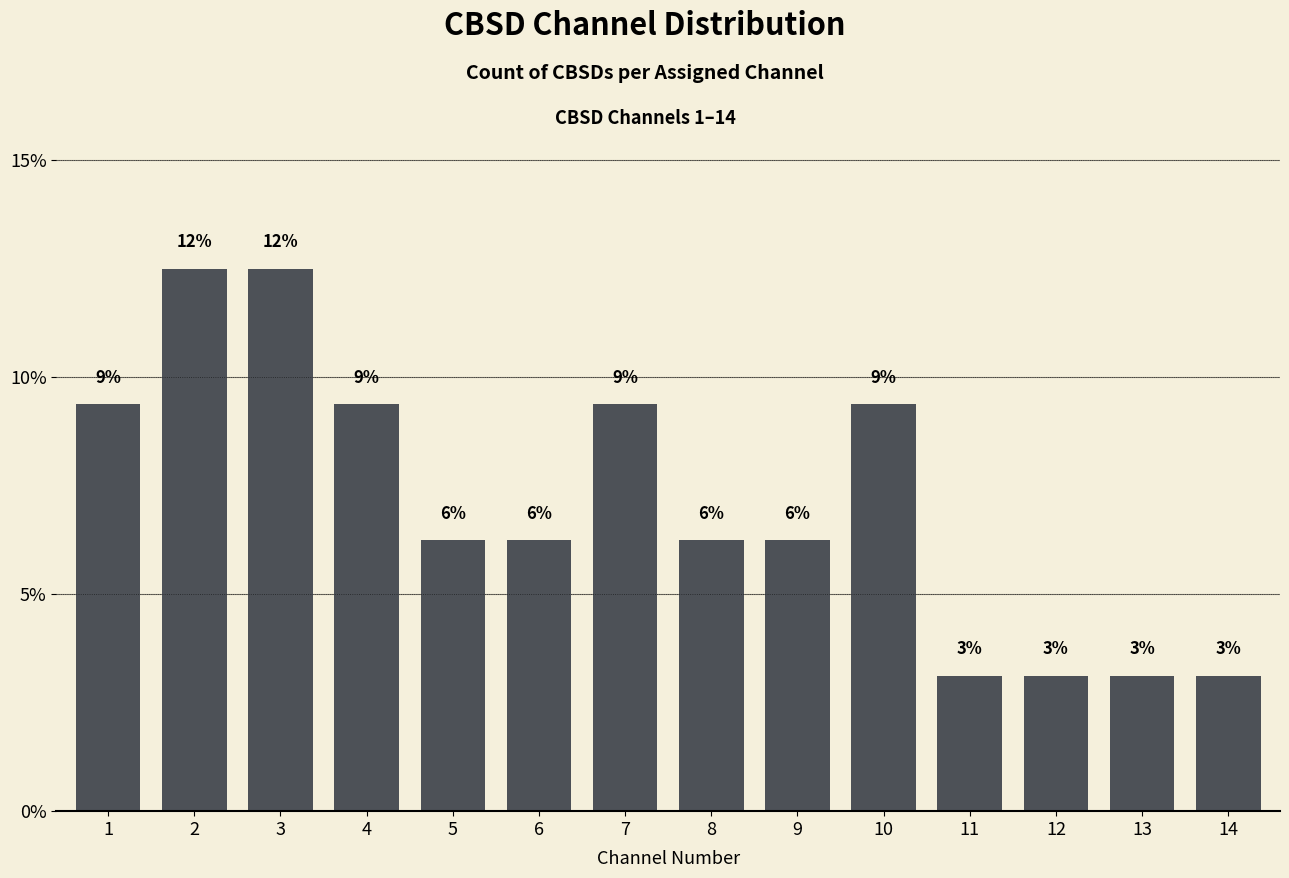

Are the bars horizontal?

No